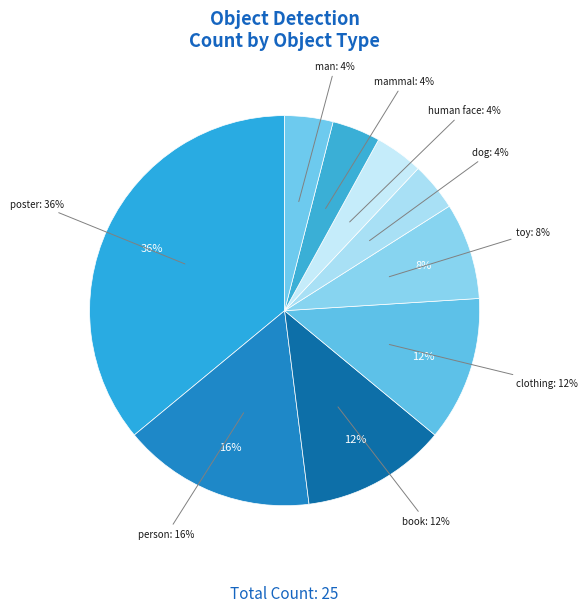

How many slices are in this pie chart?

9